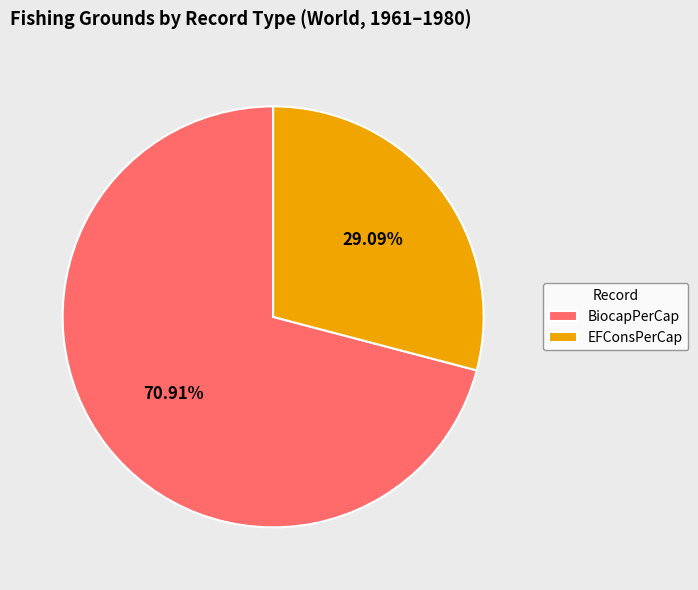

Which has a higher value, BiocapPerCap or EFConsPerCap?

BiocapPerCap